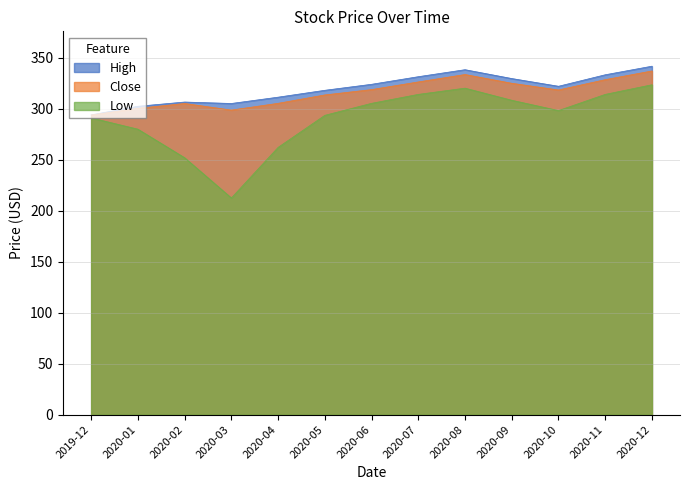

Count the number of categories in the chart.

13